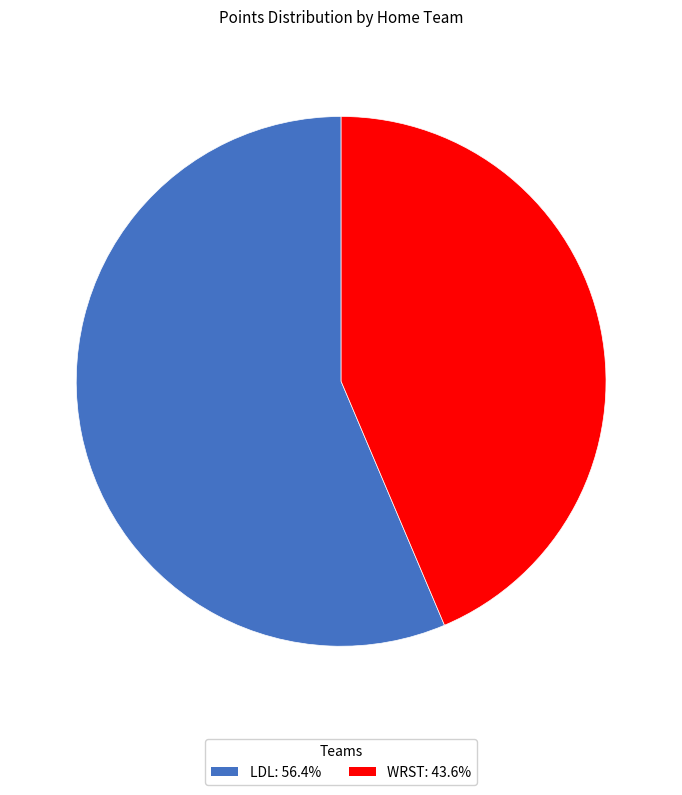

Combined, do WRST: 43.6% and LDL: 56.4% account for over 50%?

Yes